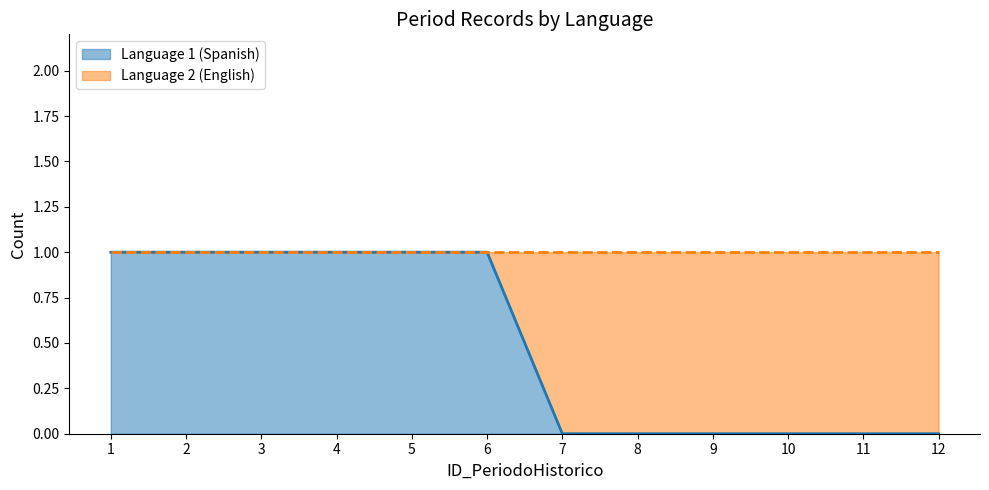

At which category does the chart reach its peak across all series?

1